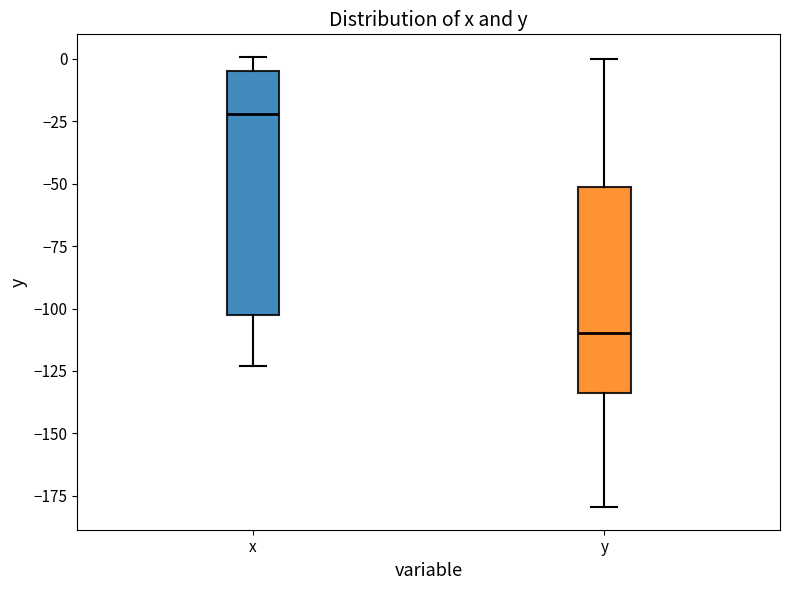

Which box's median line is the highest?

x